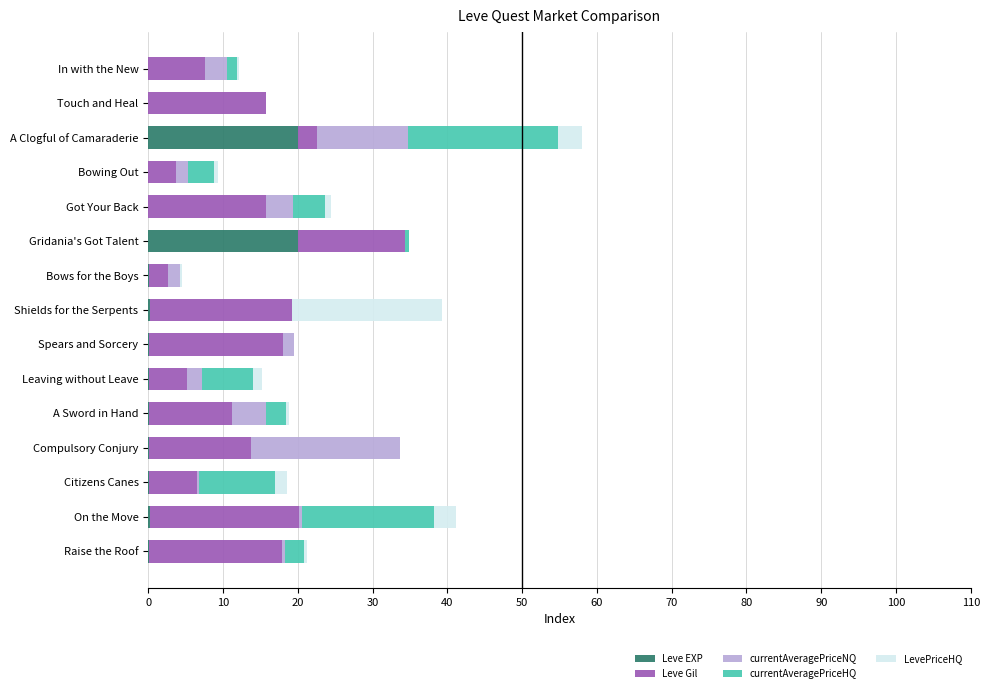

What is the sum of all Leve EXP values?

41.3